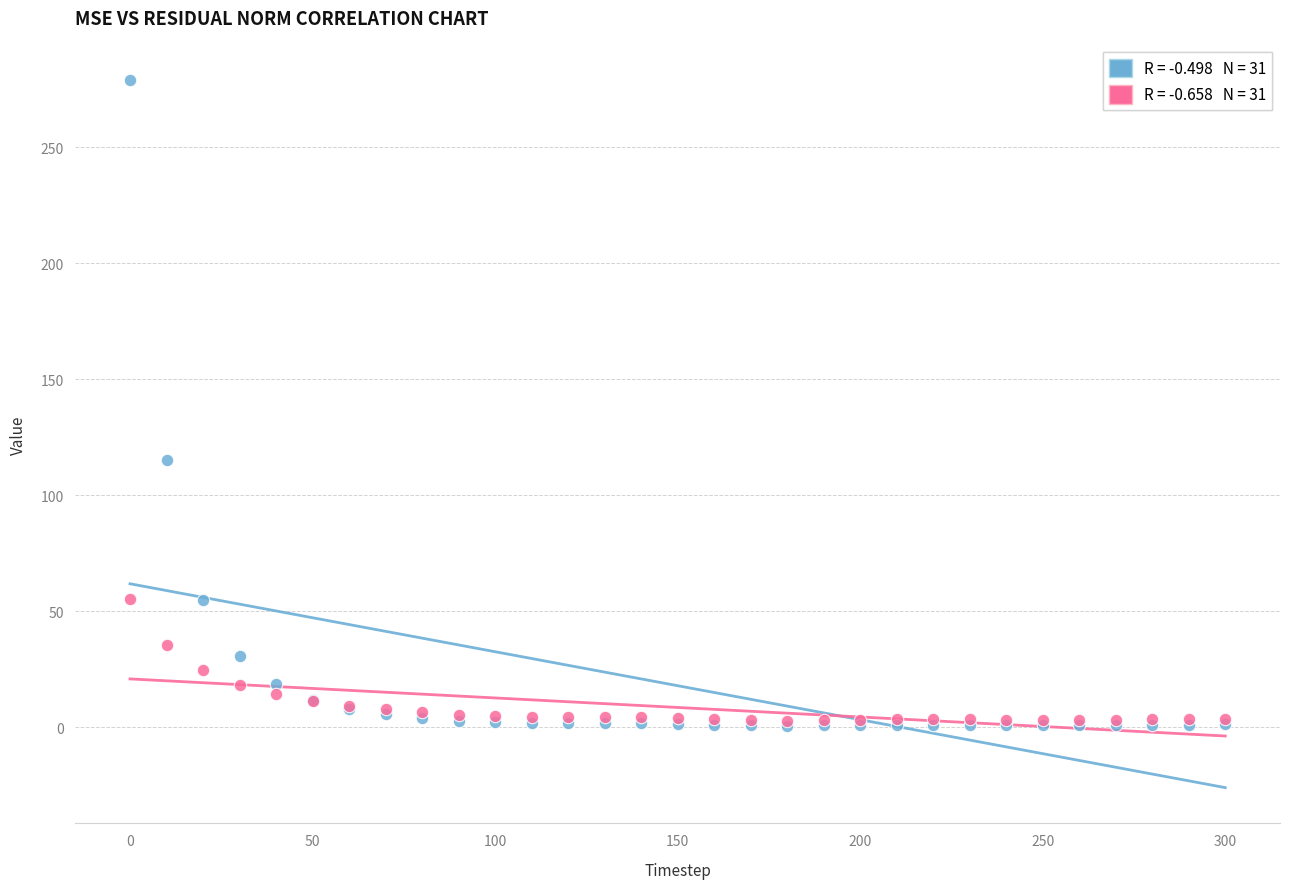

Across all series, what Y value is closest to 139?

115.1